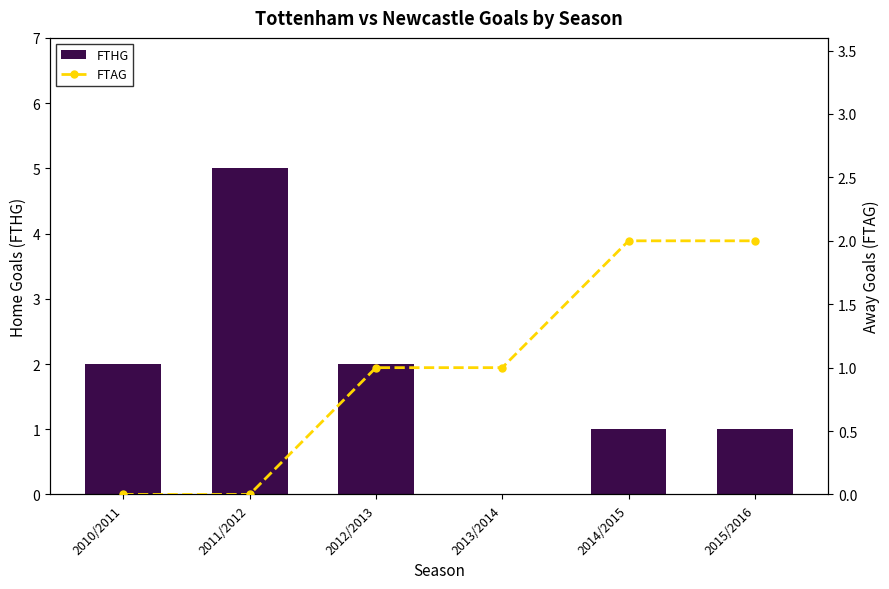

How many data points in FTAG are above 1?

2